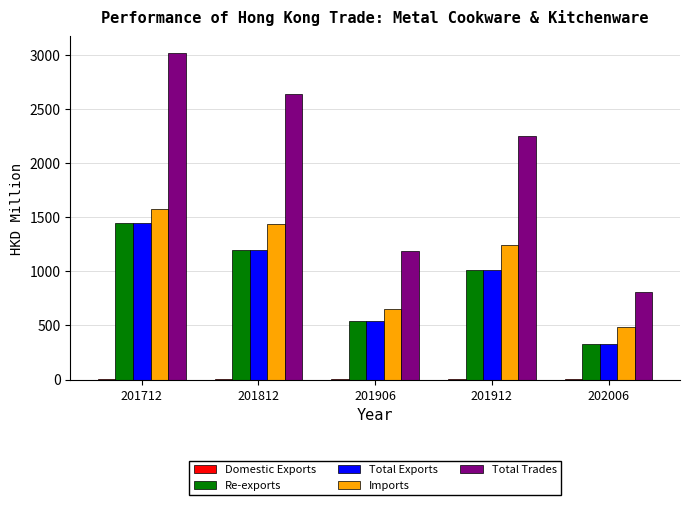

Is it true that Imports equals 333.4 at 202006?

False